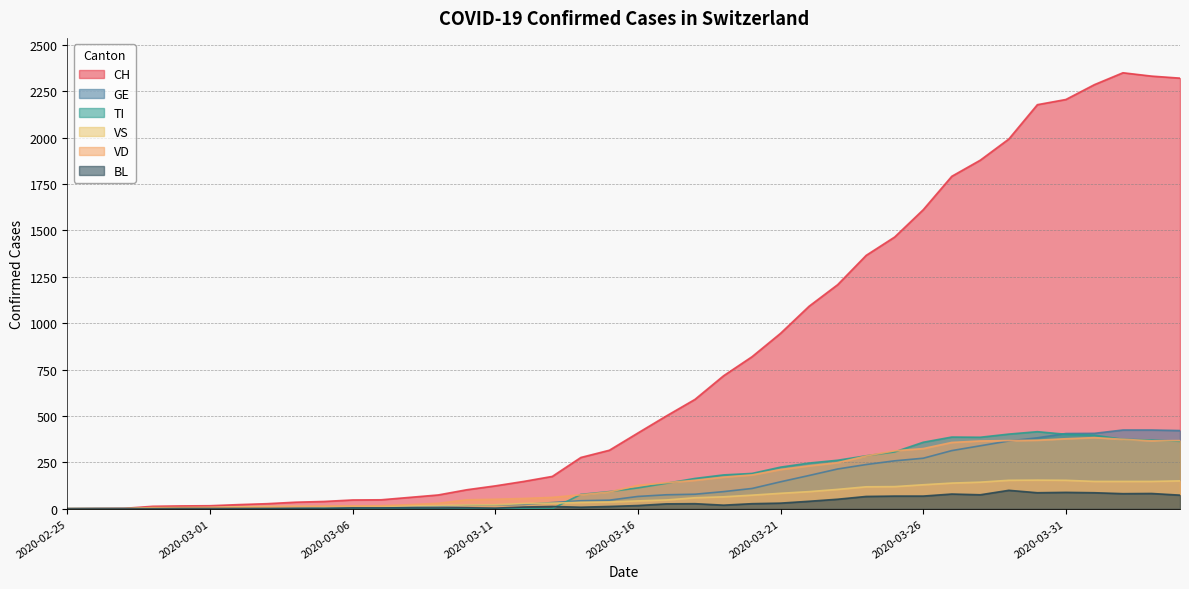

What are all the series names shown in the legend?

CH, GE, TI, VS, VD, BL